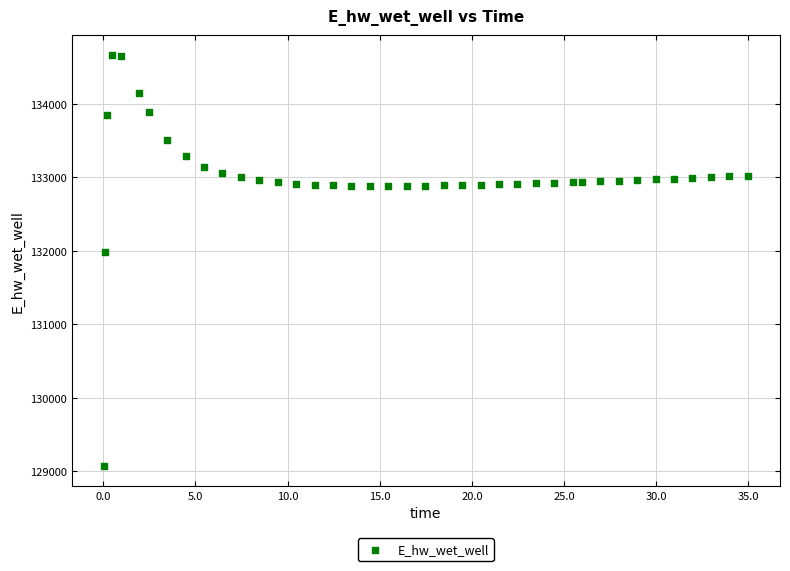

What Y value in the scatter plot is closest to 131867?

131988.9